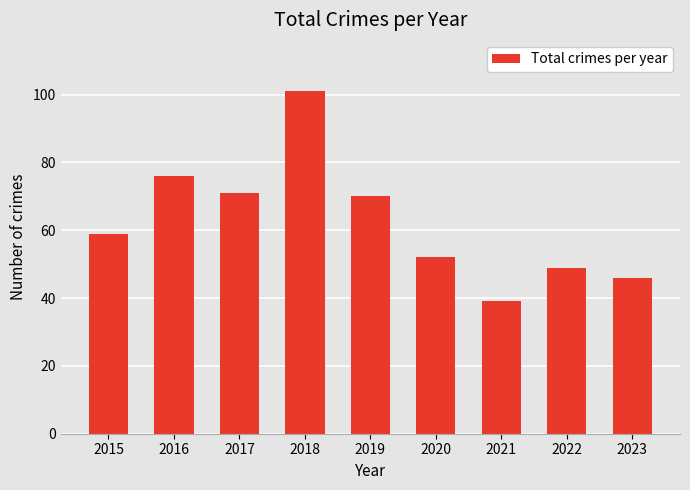

The value at 2023 is 72. True or false?

False